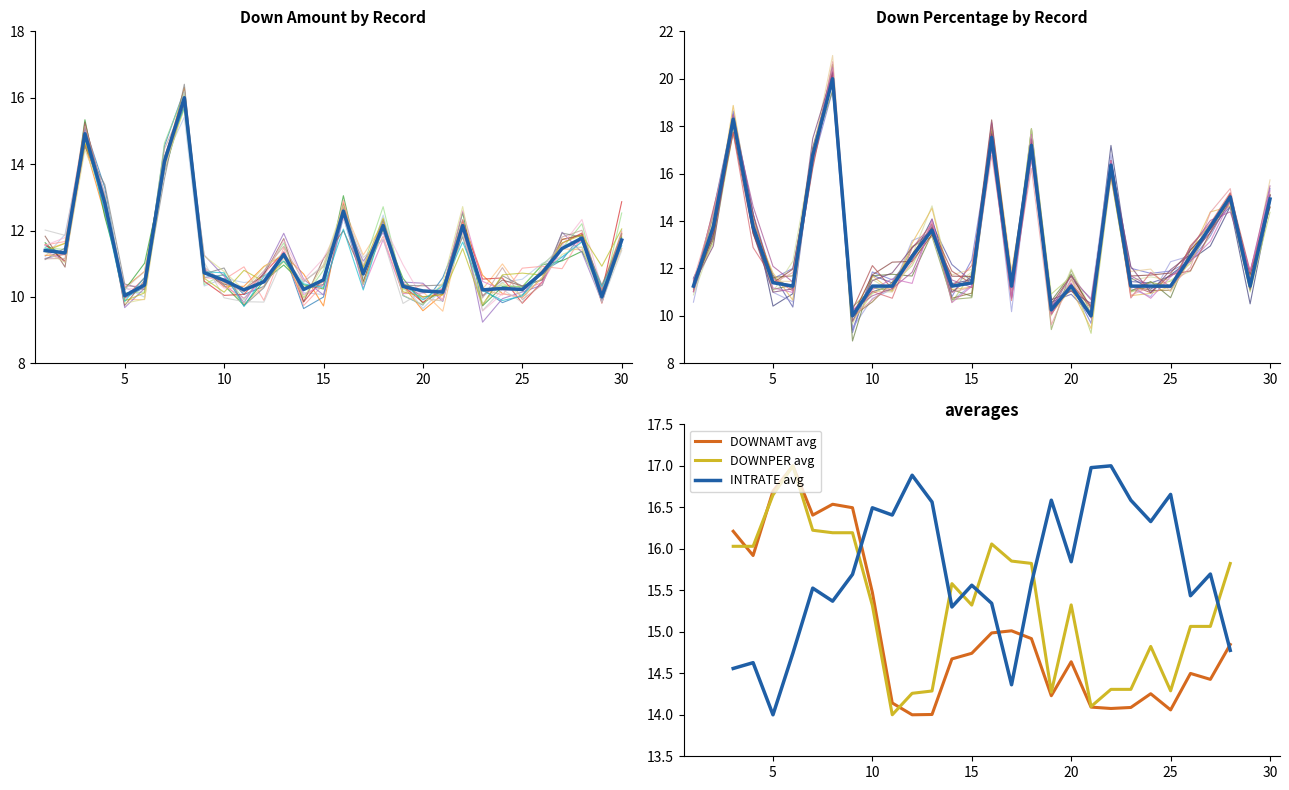

Does the chart have visible grid lines?

No